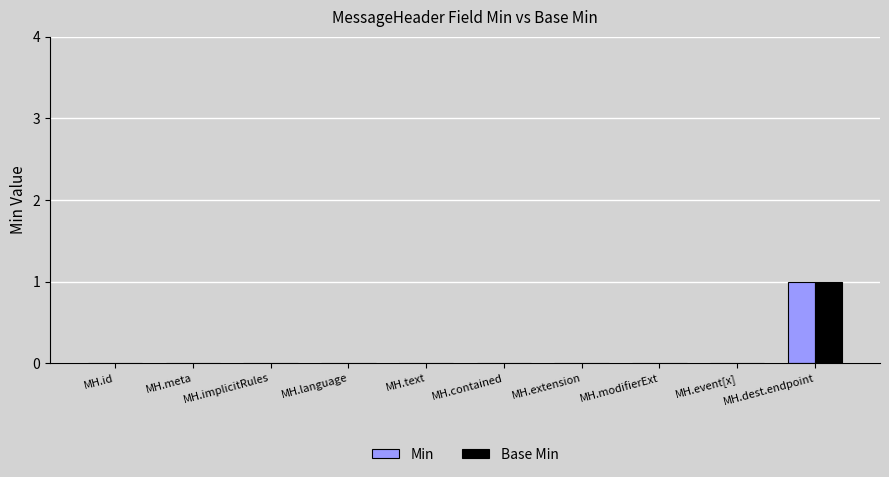

How many groups of bars are there?

10